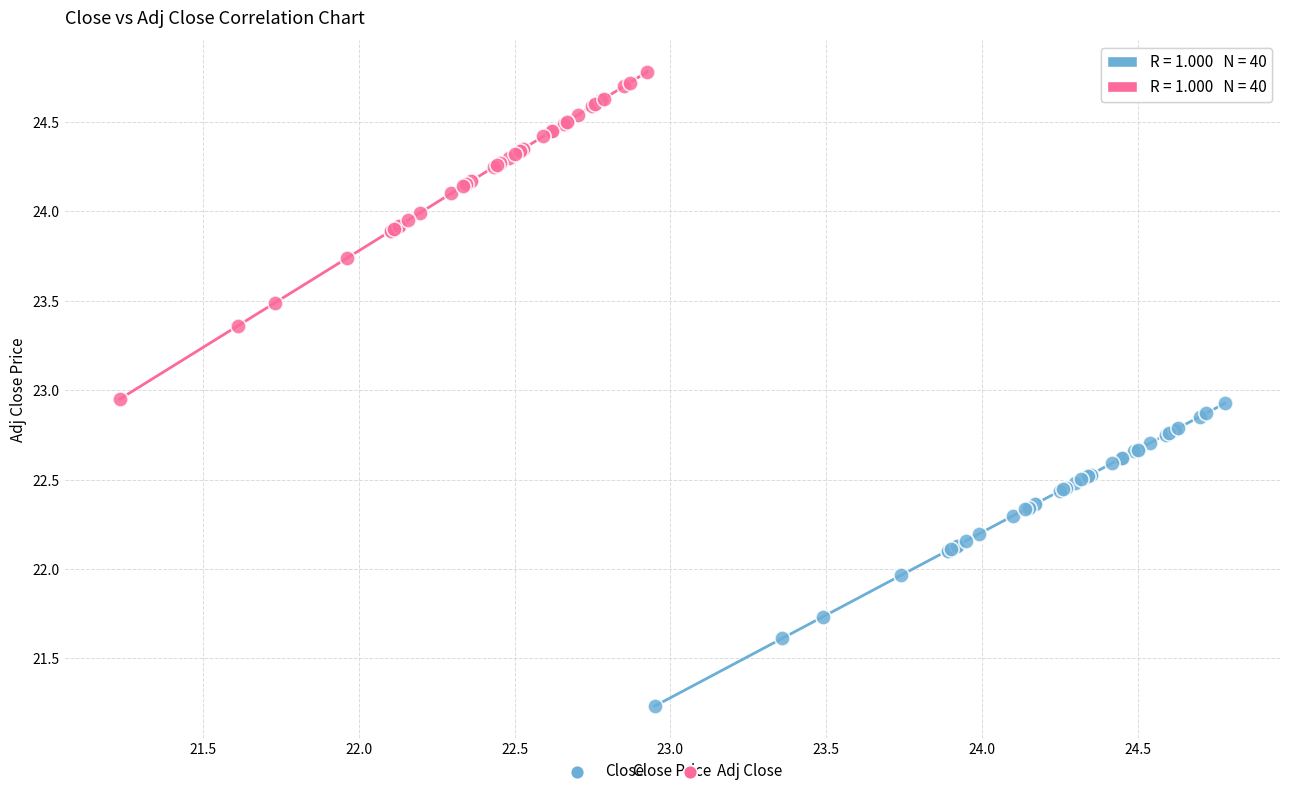

Which series has the largest Y range (max minus min)?

Adj Close